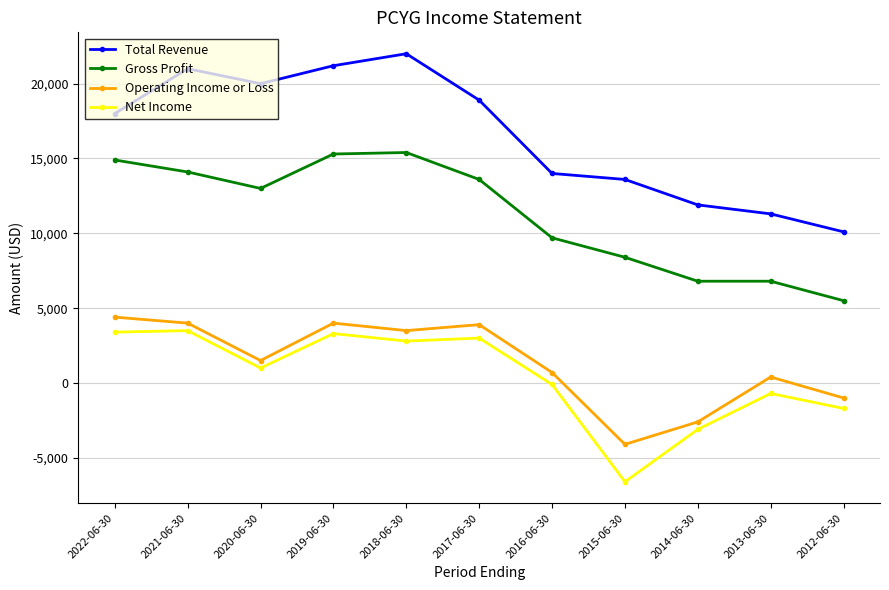

What is the difference between the maximum and second lowest values in the Operating Income or Loss series?

7000